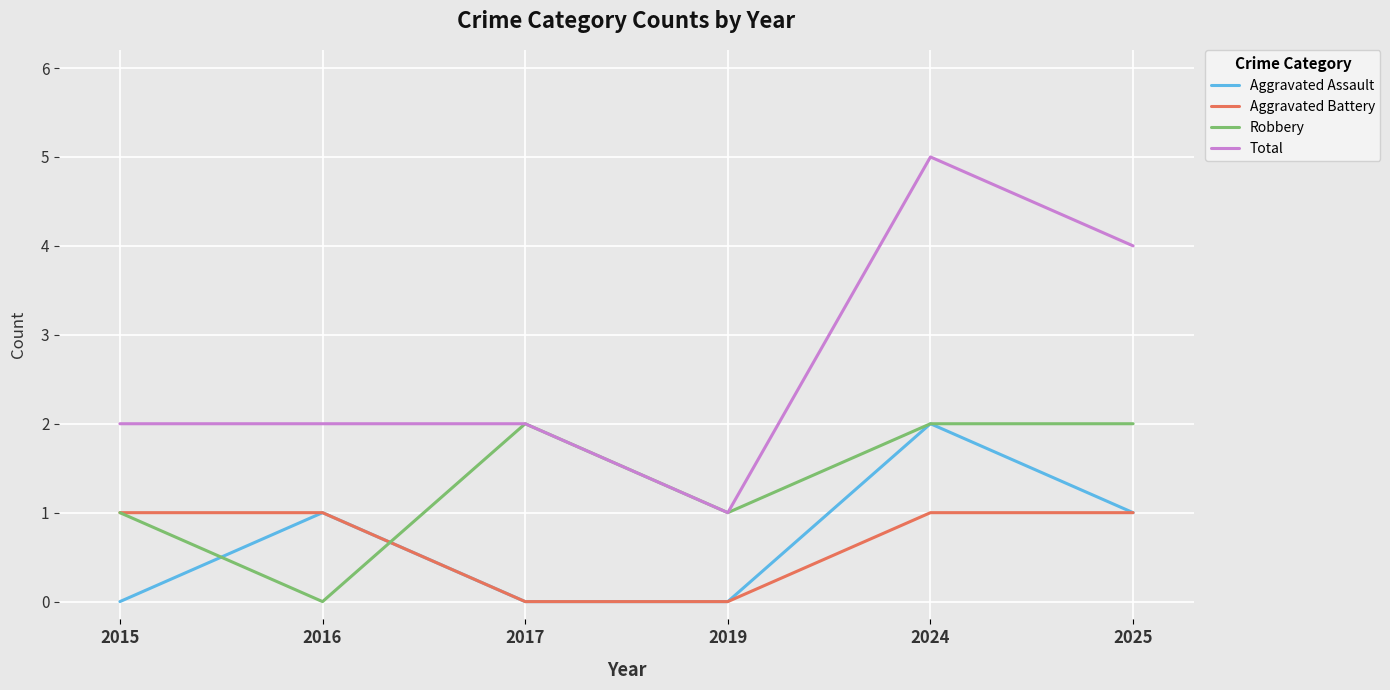

Read the Robbery value at 2019.

1